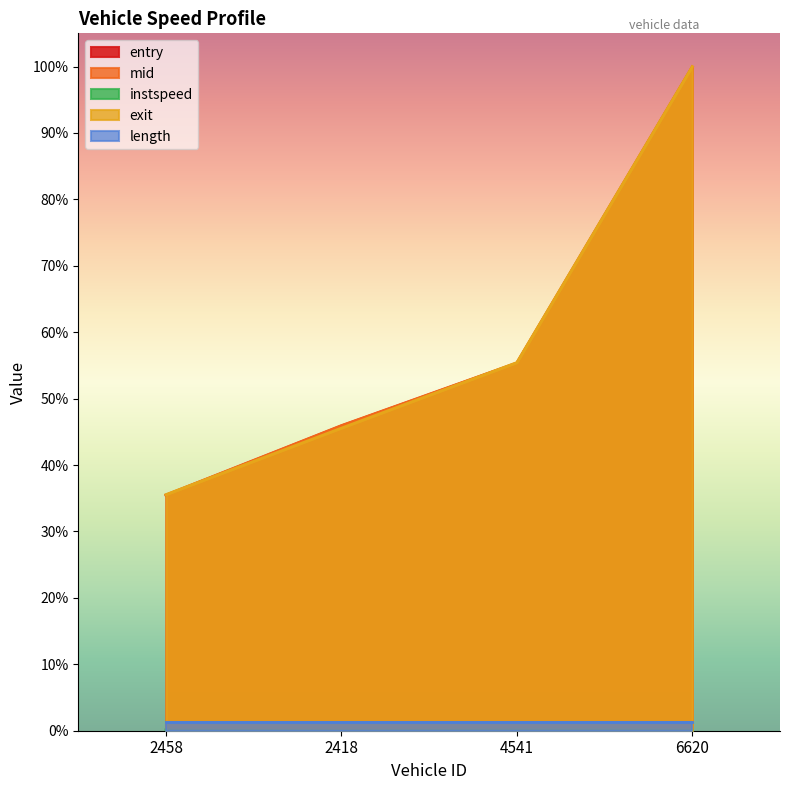

At which label is entry closest to 0?

2458